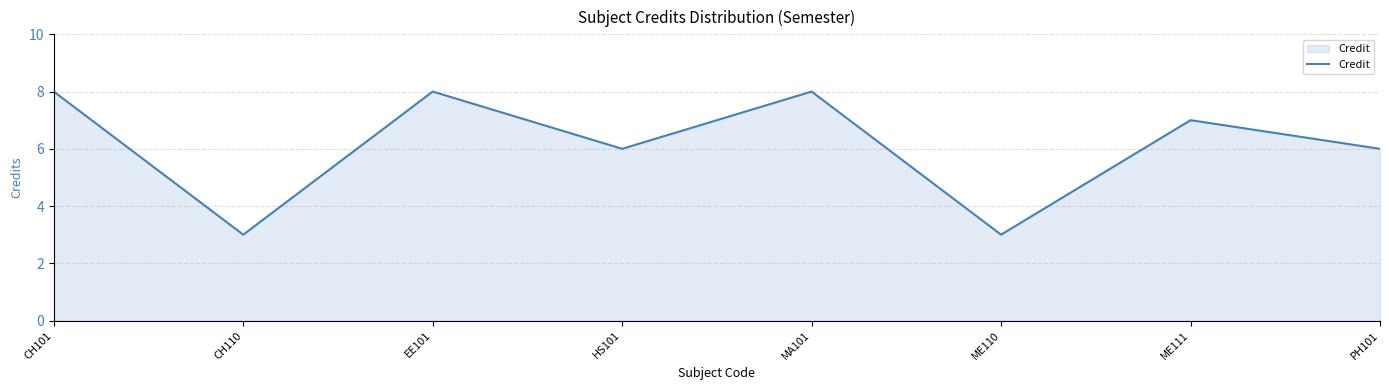

Between CH110 and CH101, which is larger?

CH101